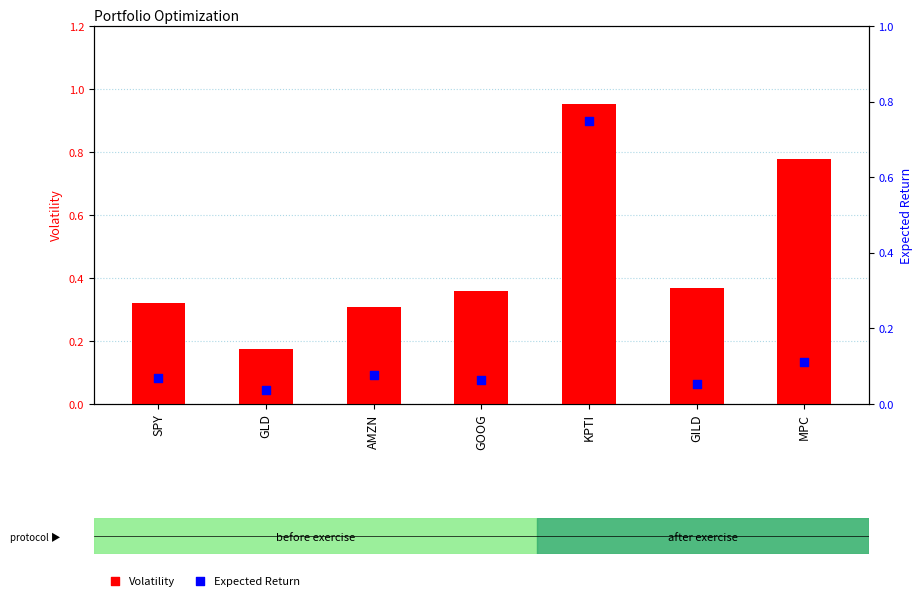

Which series reaches the maximum Y coordinate?

Volatility